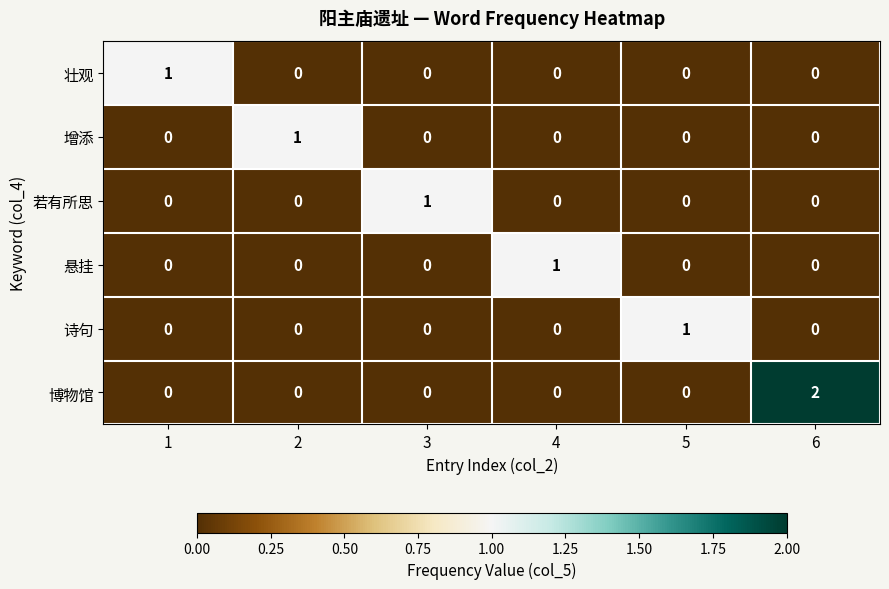

At which category does the chart reach its peak across all series?

6